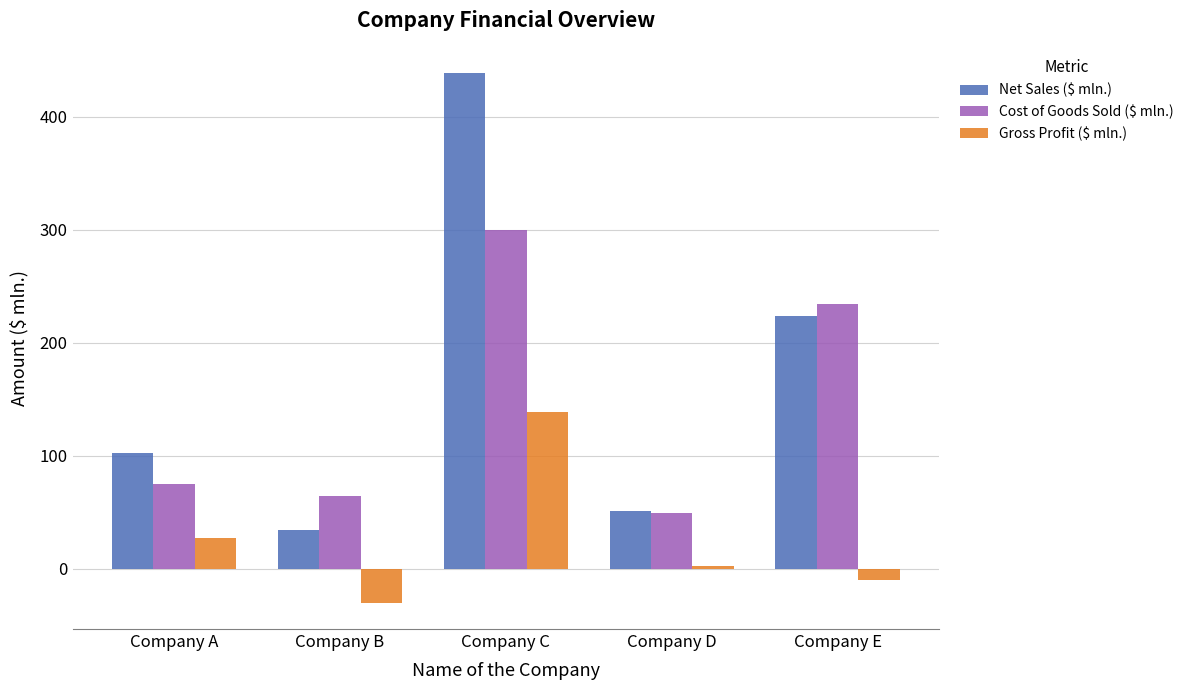

Which series has the largest total across all categories?

Net Sales ($ mln.)